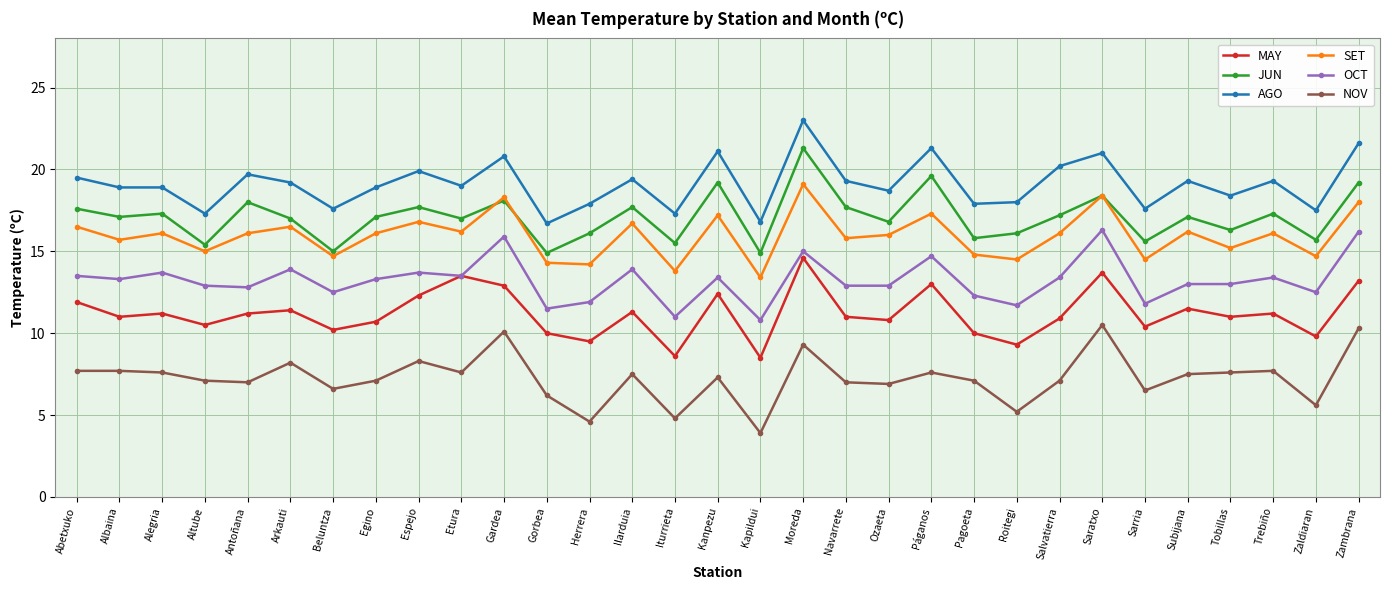

Does the chart display data point markers on the line(s)?

Yes